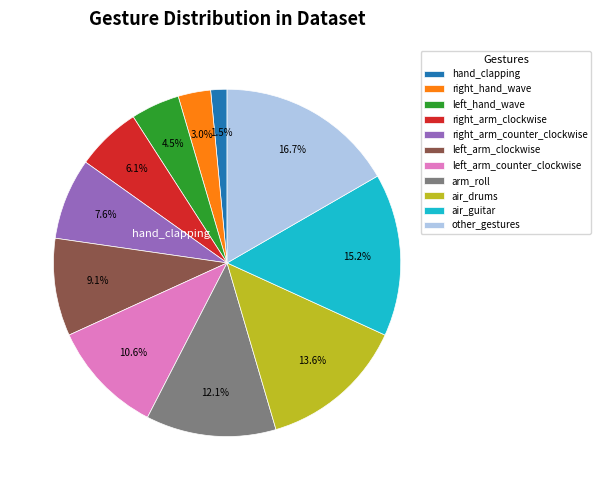

Is there a majority slice in this chart?

No